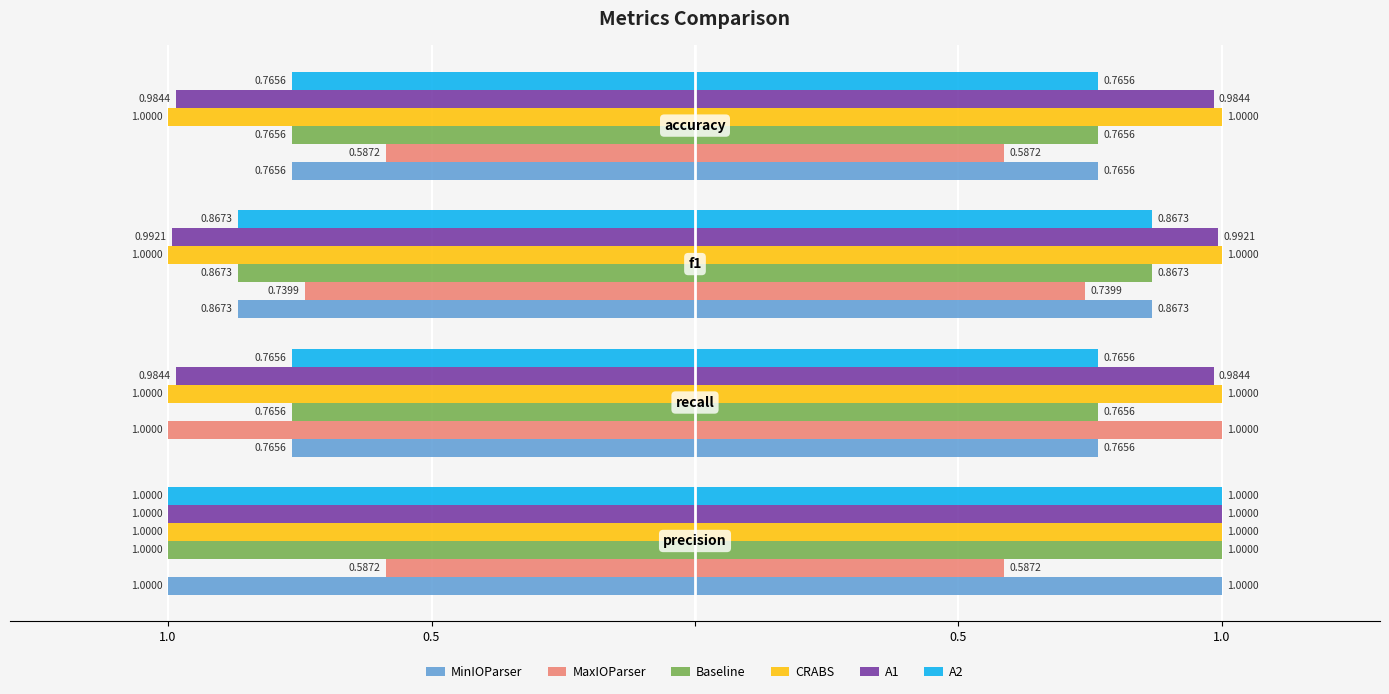

Which series has the largest total across all categories?

CRABS